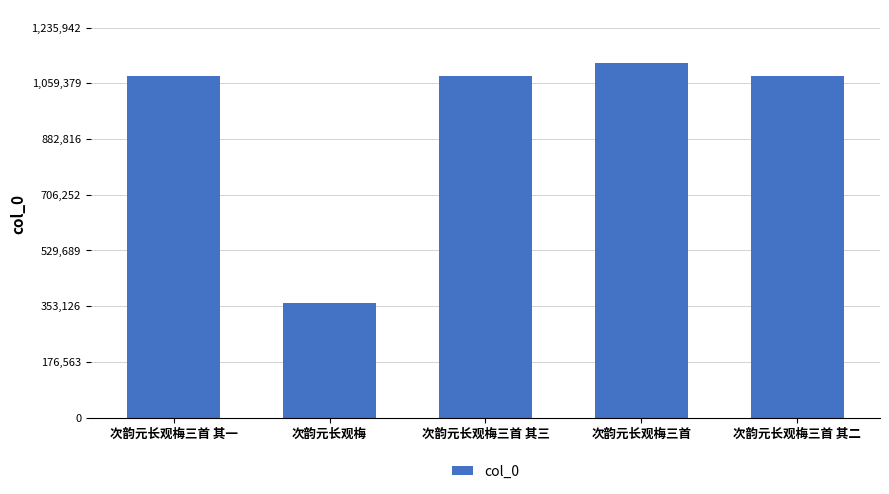

Approximately how many times larger is the value at 次韵元长观梅 compared to 次韵元长观梅三首 其三?

0.3